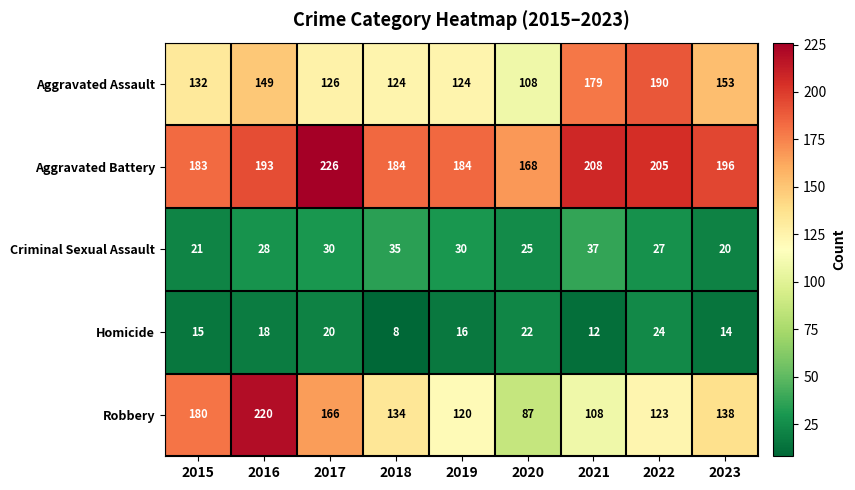

True or false: Aggravated Assault has a value of 73 at 2018.

False